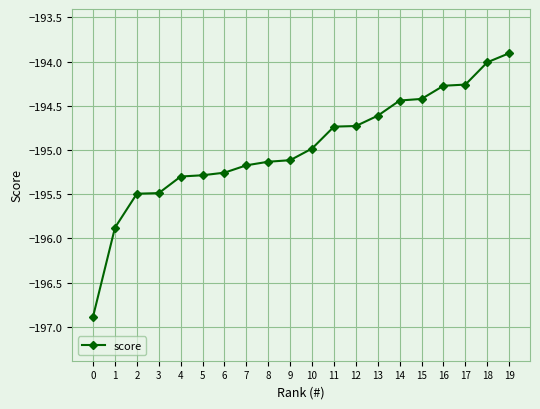

At which category does the chart reach its peak across all series?

19